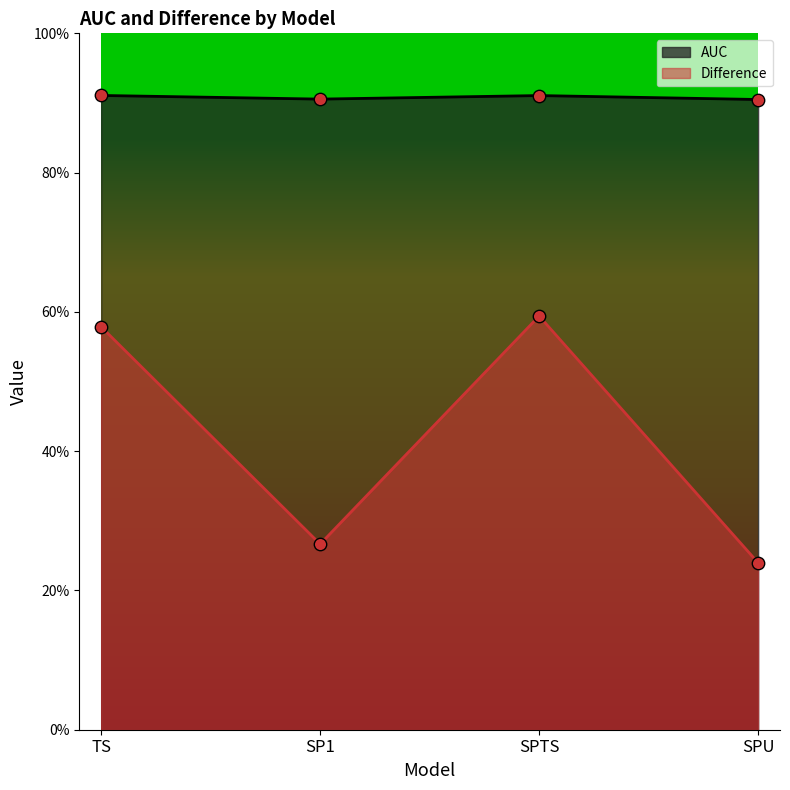

At which category is the sum across all series the highest?

SPTS